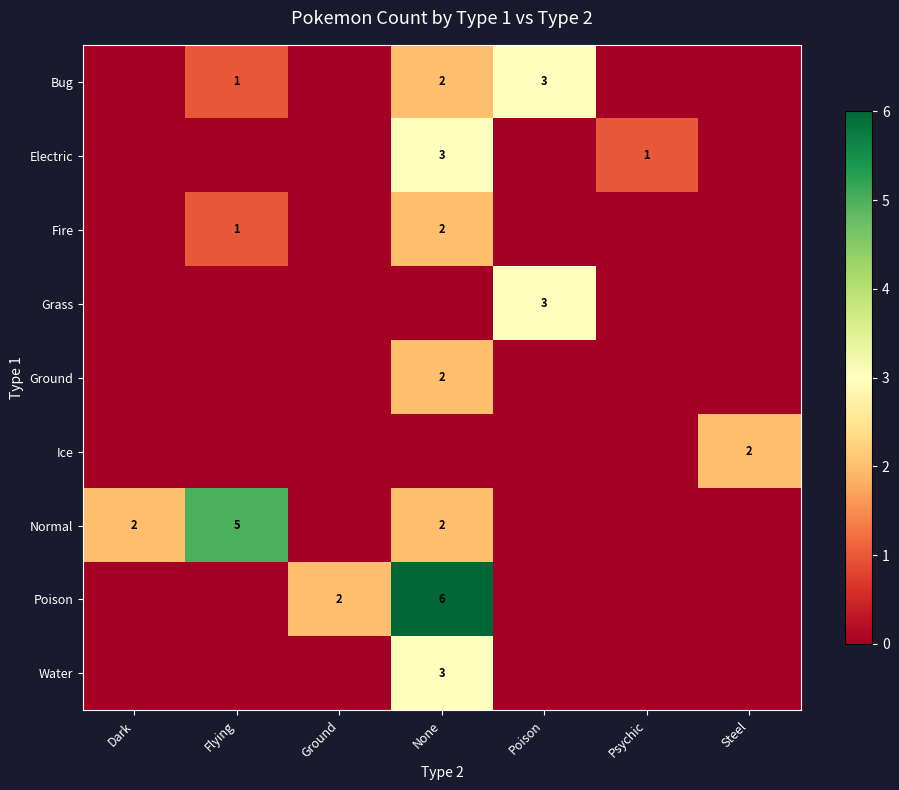

Is it true that Water equals 4 at None?

False